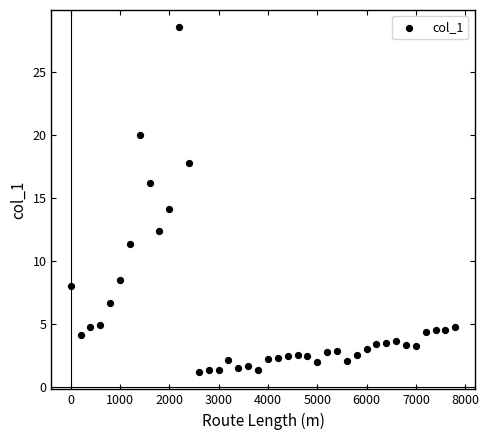

What is the range of Y values (max minus min)?

27.4